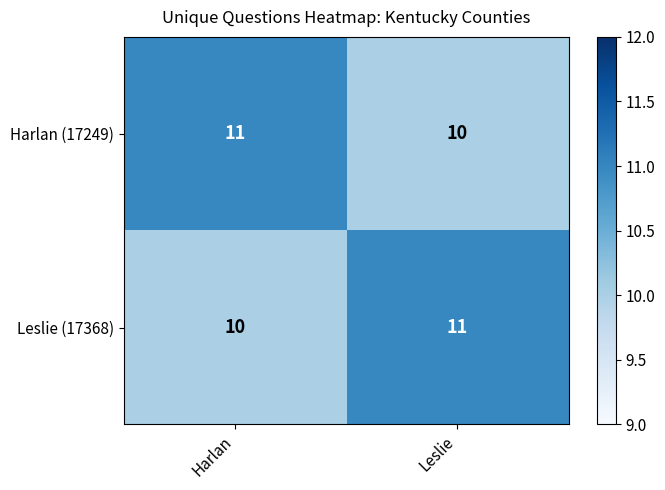

The value of Leslie (17368) at Leslie is 11. True or false?

True